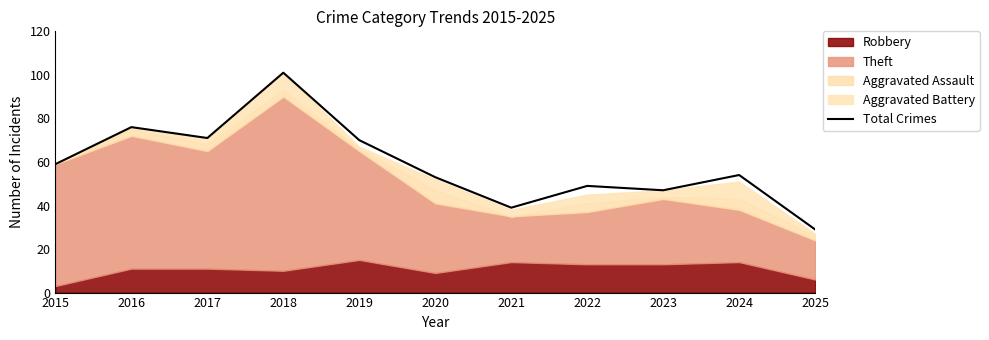

What is the value of the 2nd point from the left?

76